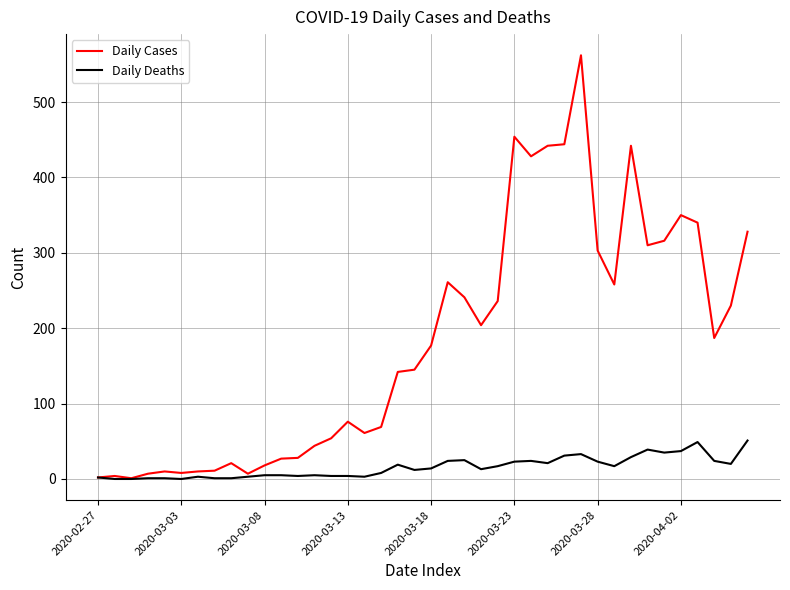

Which series has the largest total across all categories?

Daily Cases